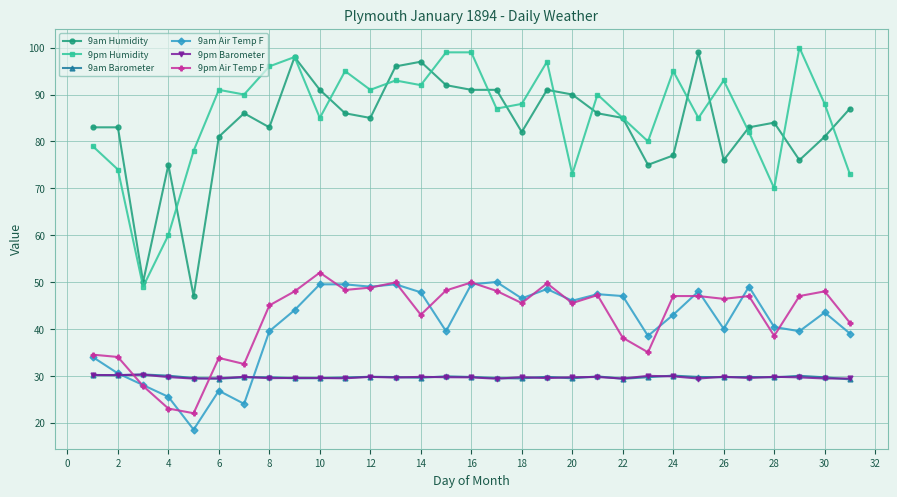

What is the highest value of the 9am Barometer series?

30.3